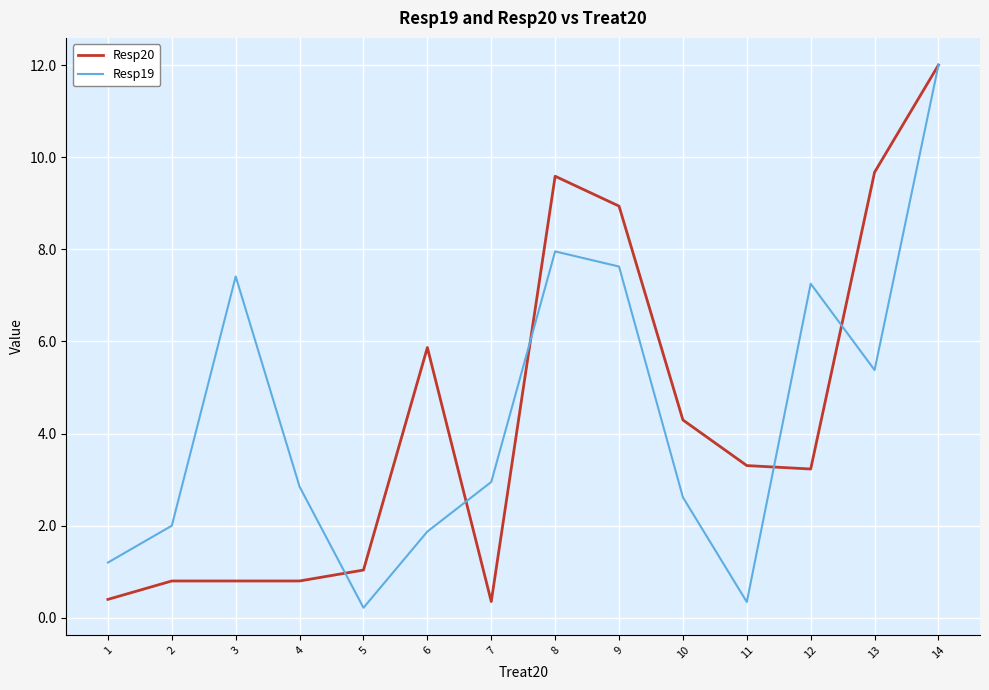

How many distinct data groups are displayed?

2